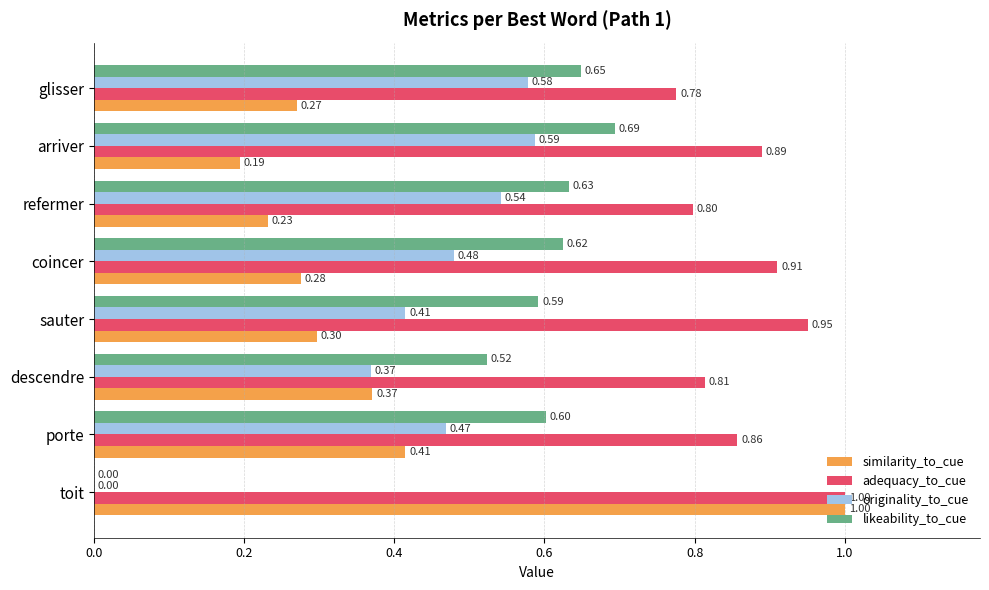

Is the value of similarity_to_cue at descendre greater than the value of adequacy_to_cue at arriver?

No